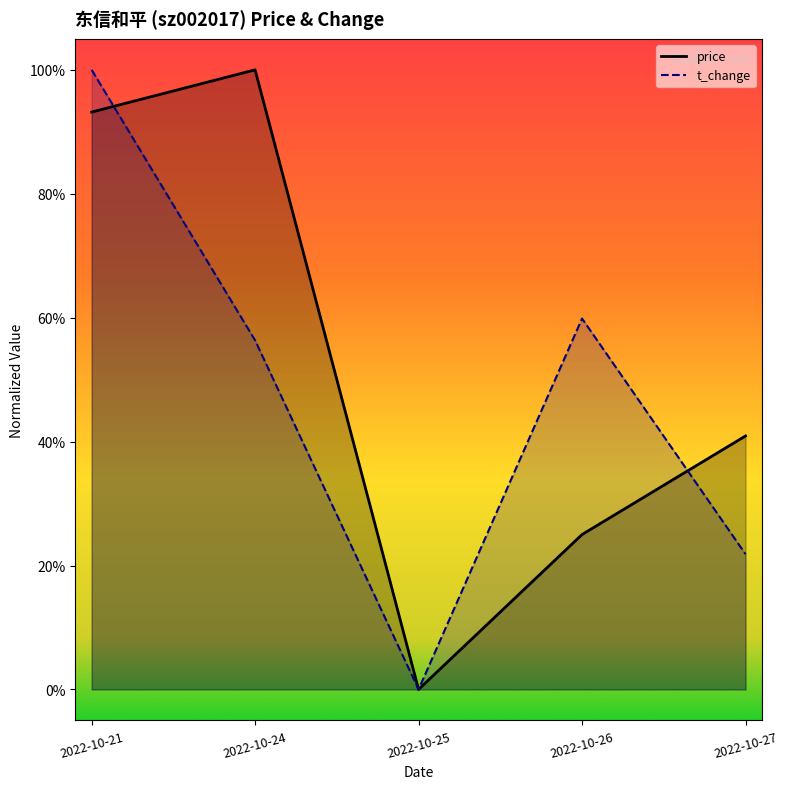

What is the value of the t_change point at the 2nd from the left?

0.6